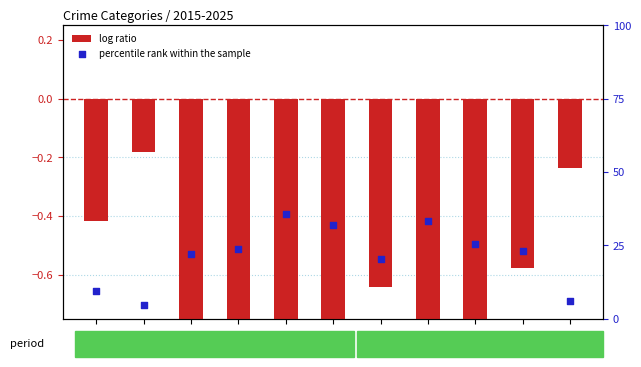

At how many categories does at least one series exceed 10?

8